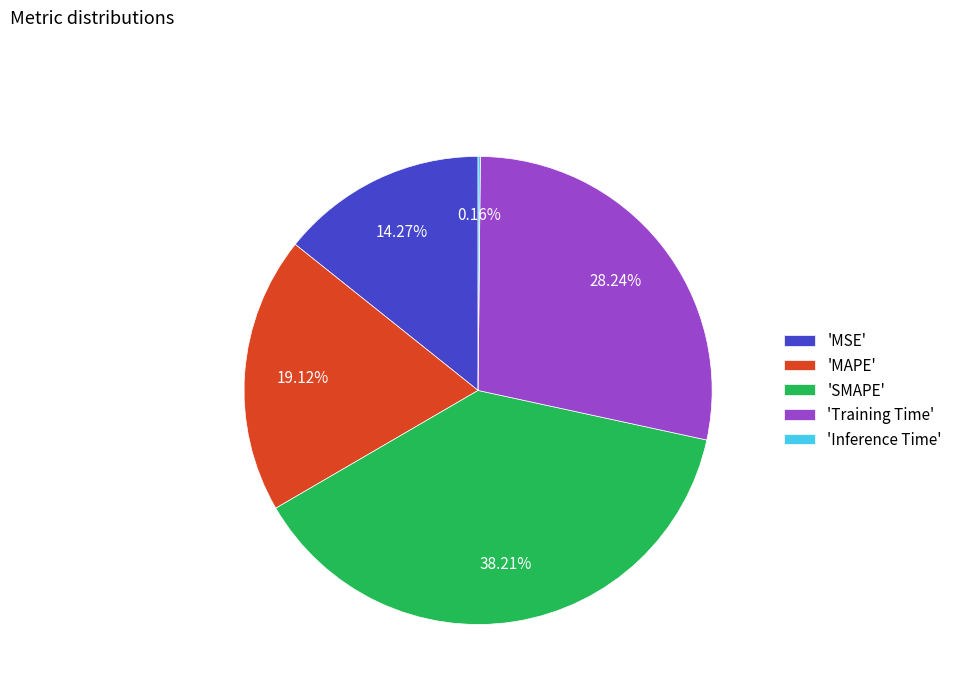

Is there a majority slice in this chart?

No